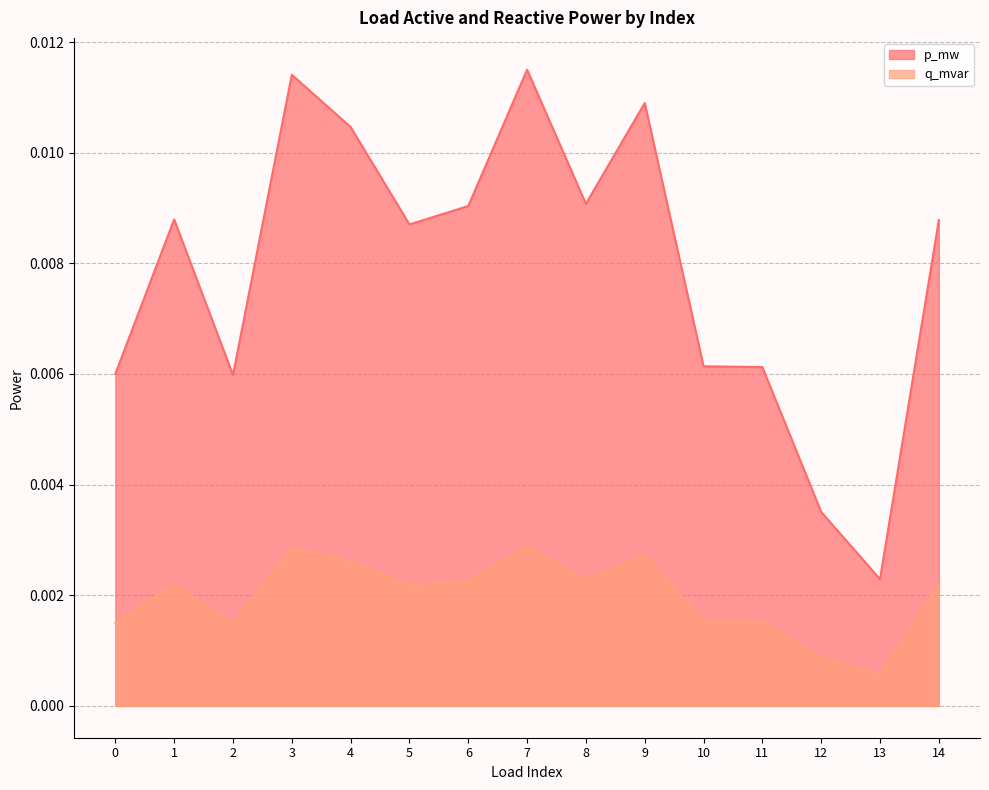

Rank the series by their maximum value, from highest to lowest.

p_mw, q_mvar